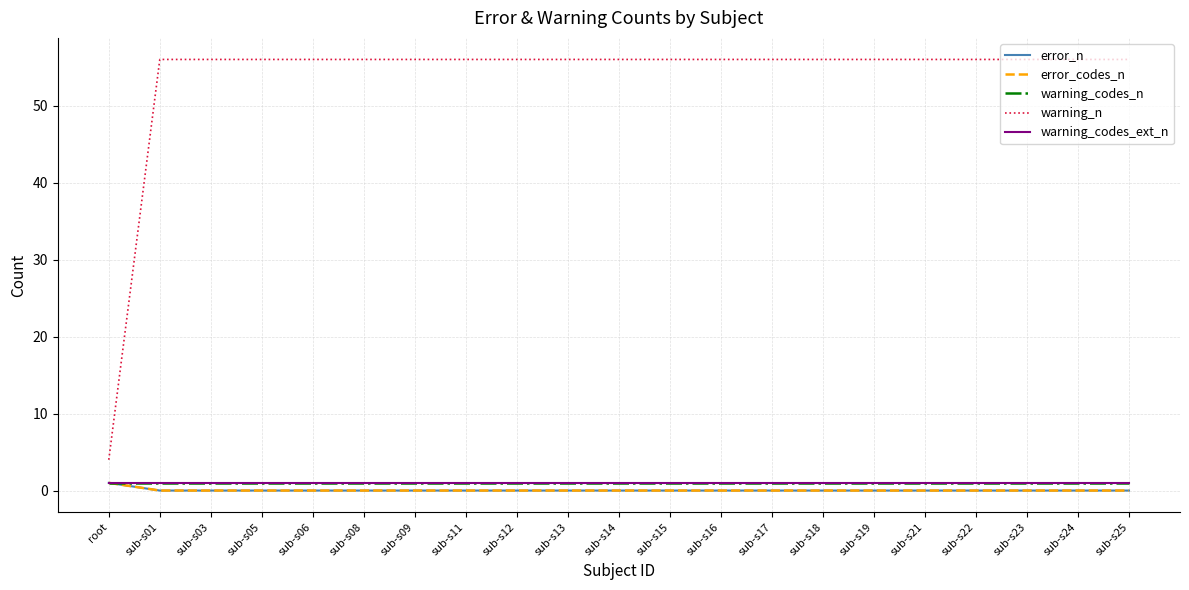

Is this an area chart (filled region under the line)?

No